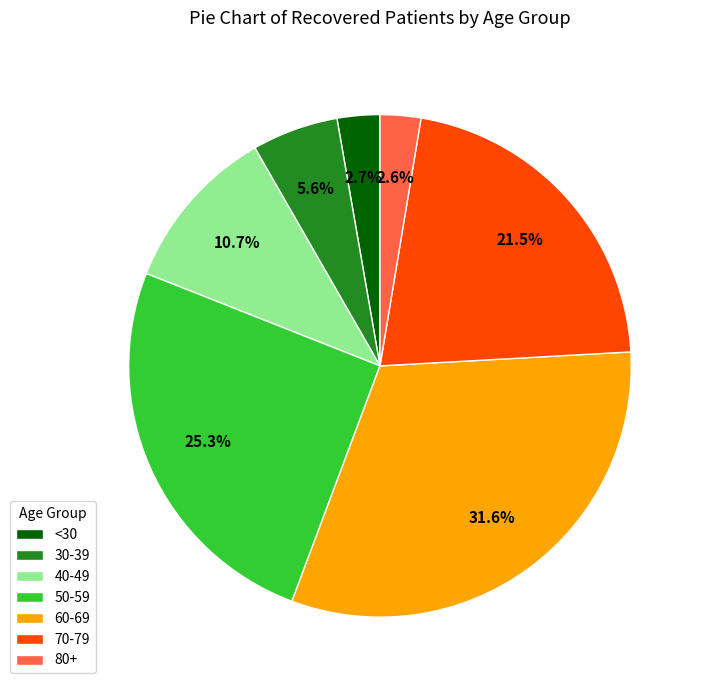

How many segments does this pie chart have?

7